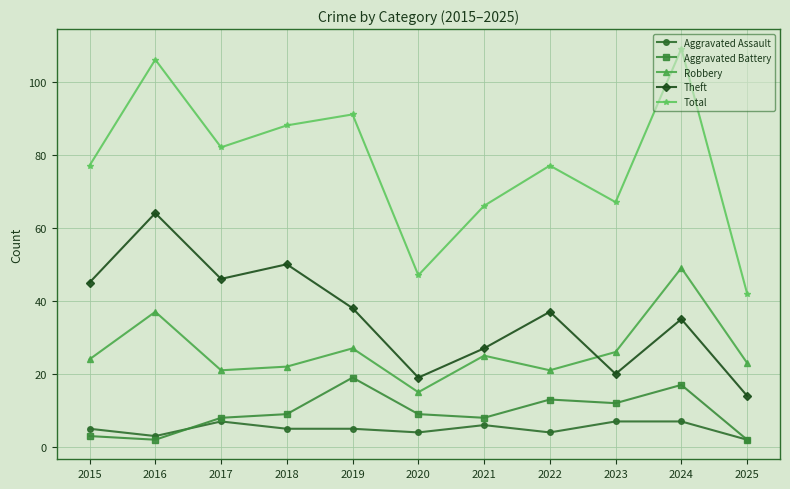

Reading left to right, extract all data points from this chart.

Aggravated Assault: 5	3	7	5	5	4	6	4	7	7	2
Aggravated Battery: 3	2	8	9	19	9	8	13	12	17	2
Robbery: 24	37	21	22	27	15	25	21	26	49	23
Theft: 45	64	46	50	38	19	27	37	20	35	14
Total: 77	106	82	88	91	47	66	77	67	109	42